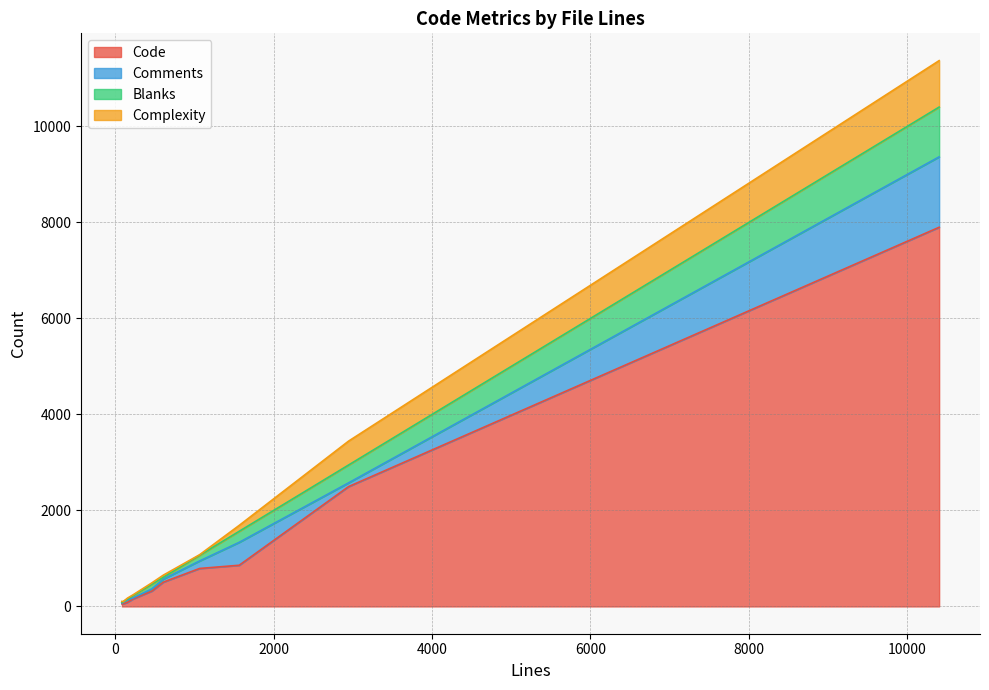

At which category does Blanks reach its first local peak?

10404